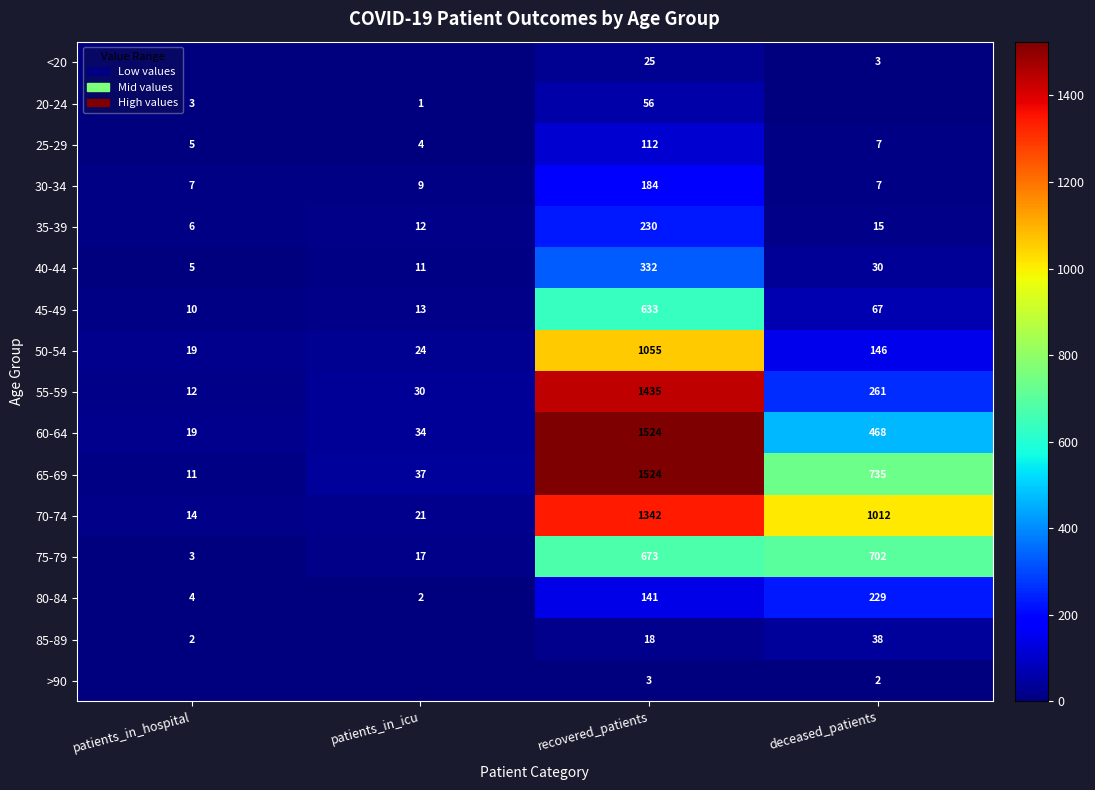

Is it true that 60-64 equals 1524 at recovered_patients?

True